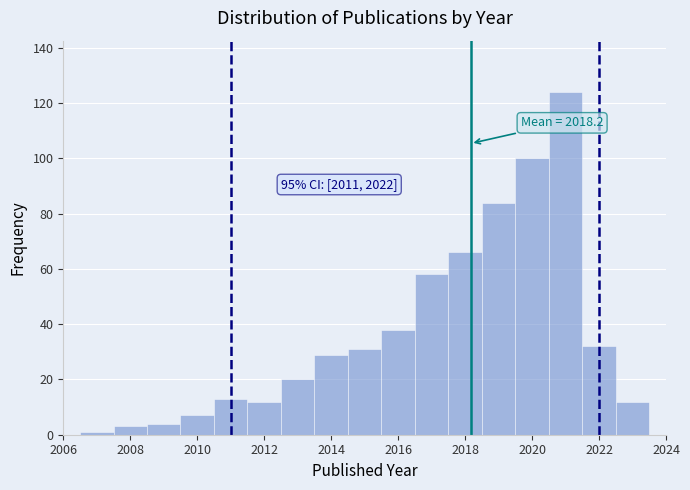

Which range on the x-axis has the tallest bar?

2020.5 to 2021.5